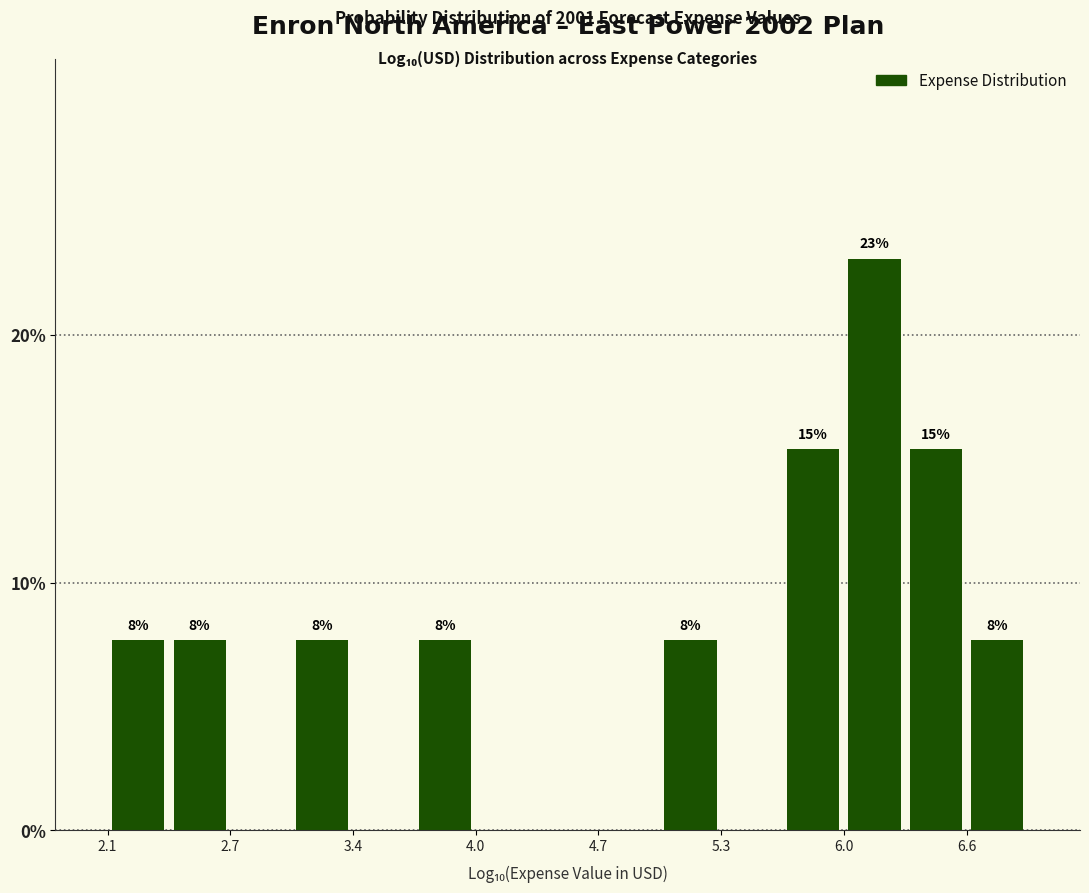

Read against the x-axis, roughly where is the centre of the tallest bar?

6.1